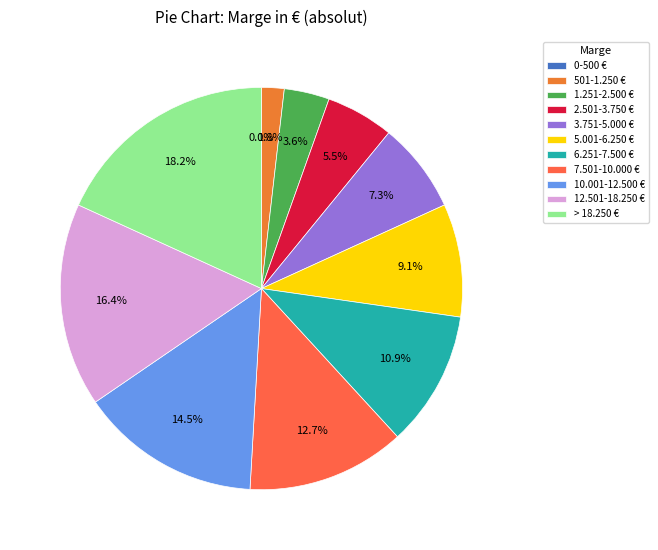

Is it true that 12.501-18.250 € is 16% of the pie?

True